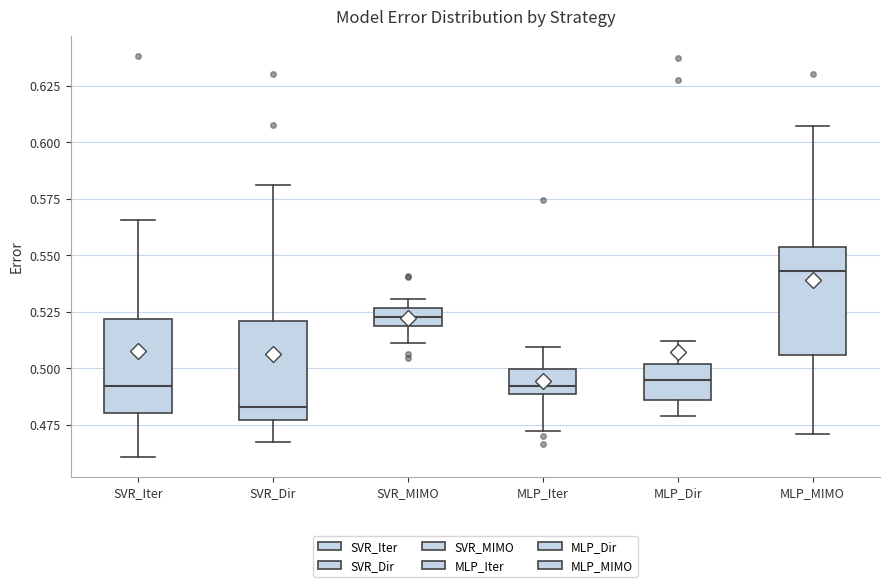

Where is the upper edge of the box for SVR_Iter on the y-axis? The values are not printed on the chart, so give them approximately, as read against the axis.

0.520